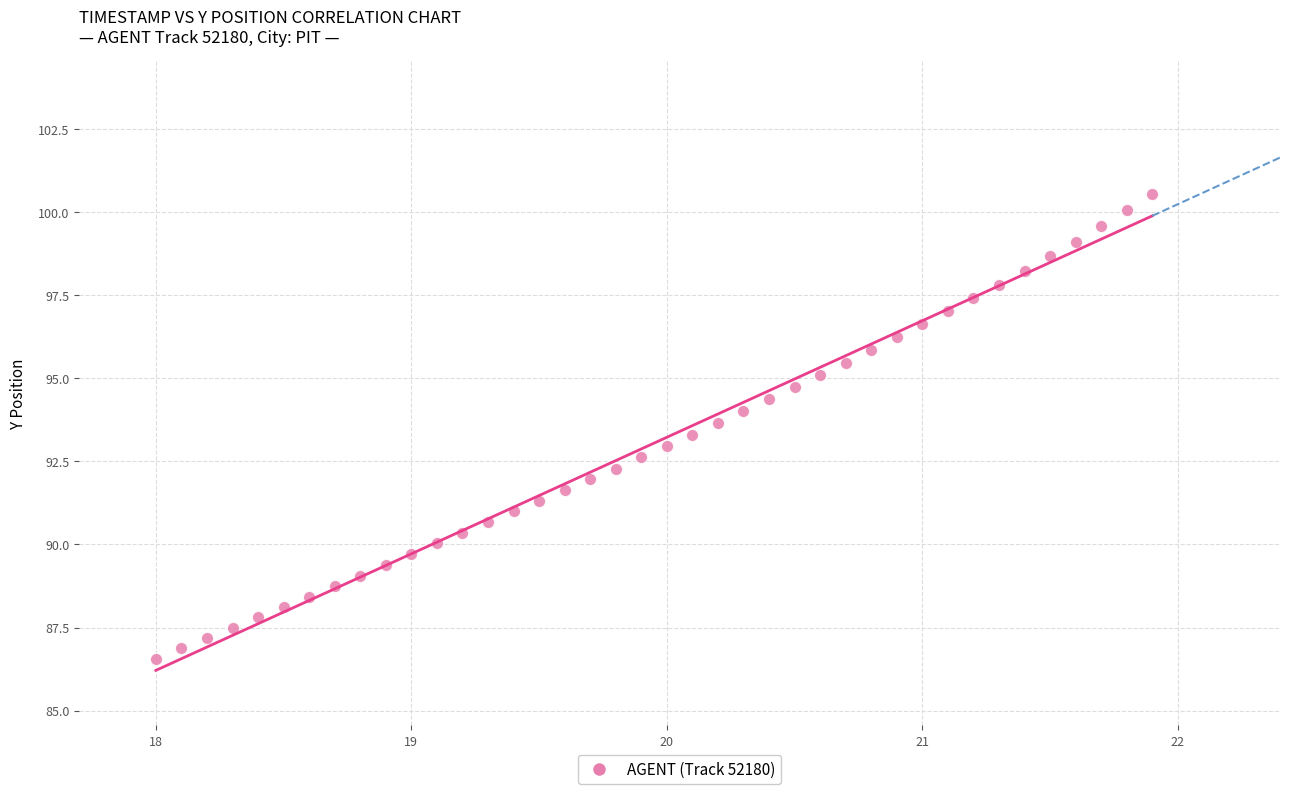

What is the range of X values (max minus min)?

3.9